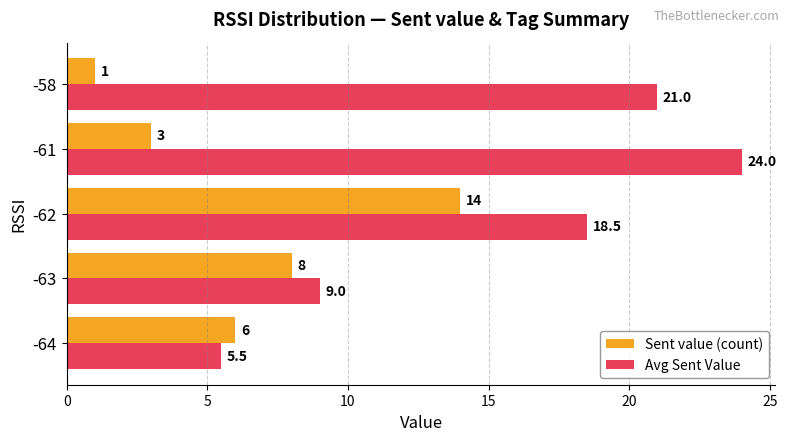

Rank the series by their average value, from lowest to highest.

Sent value (count), Avg Sent Value